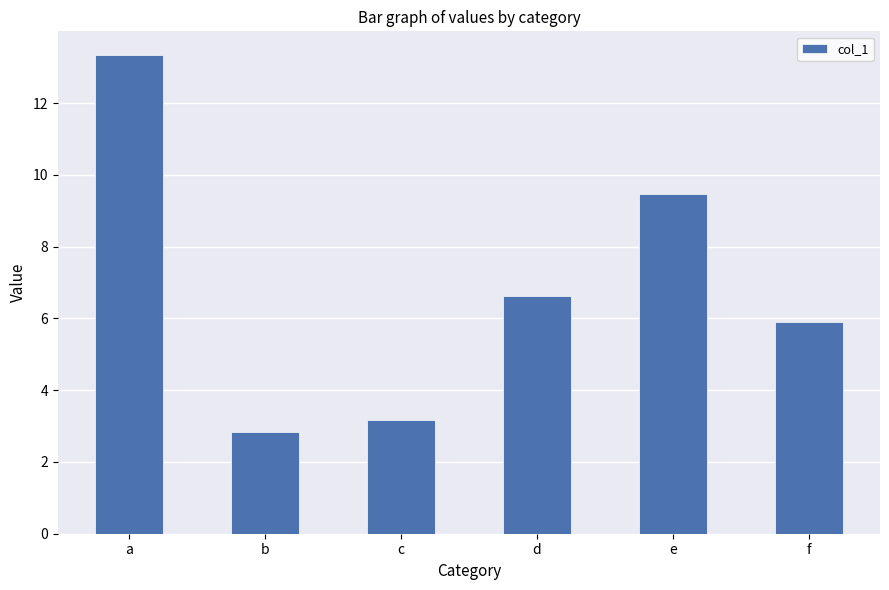

Rank the categories by value from lowest to highest.

b, c, f, d, e, a